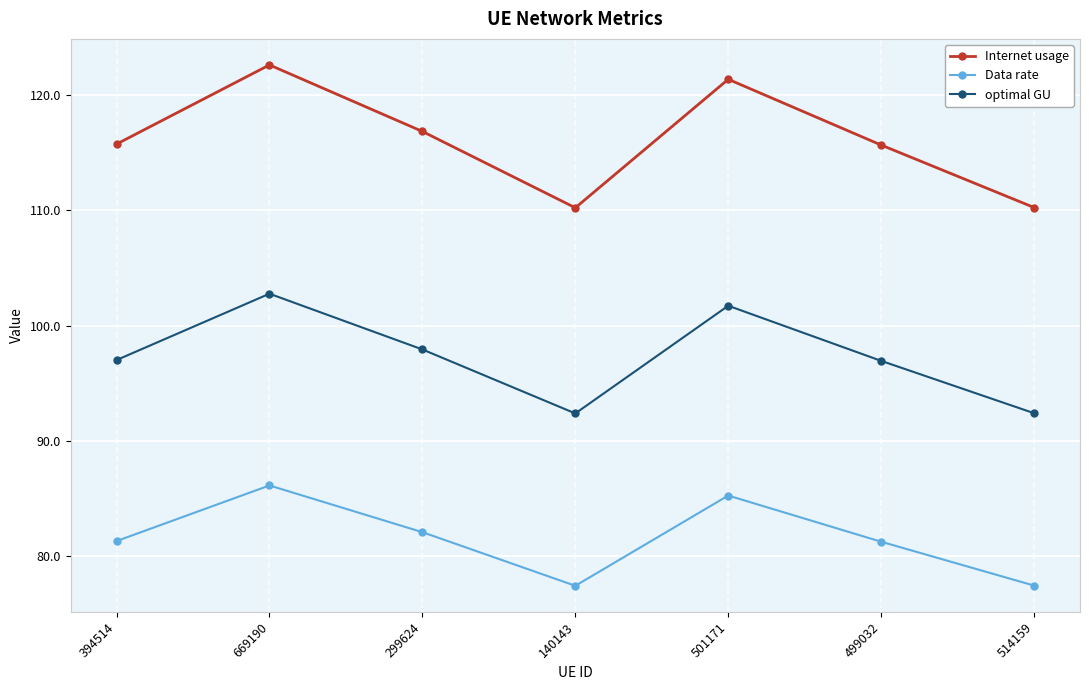

What is the difference between the maximum and minimum values in the Data rate series?

8.7